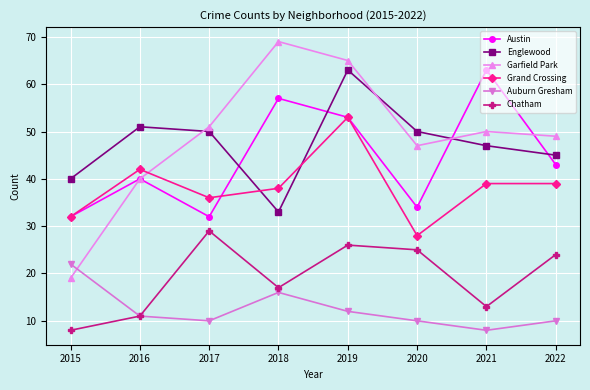

At which category does Austin reach its first local valley?

2017